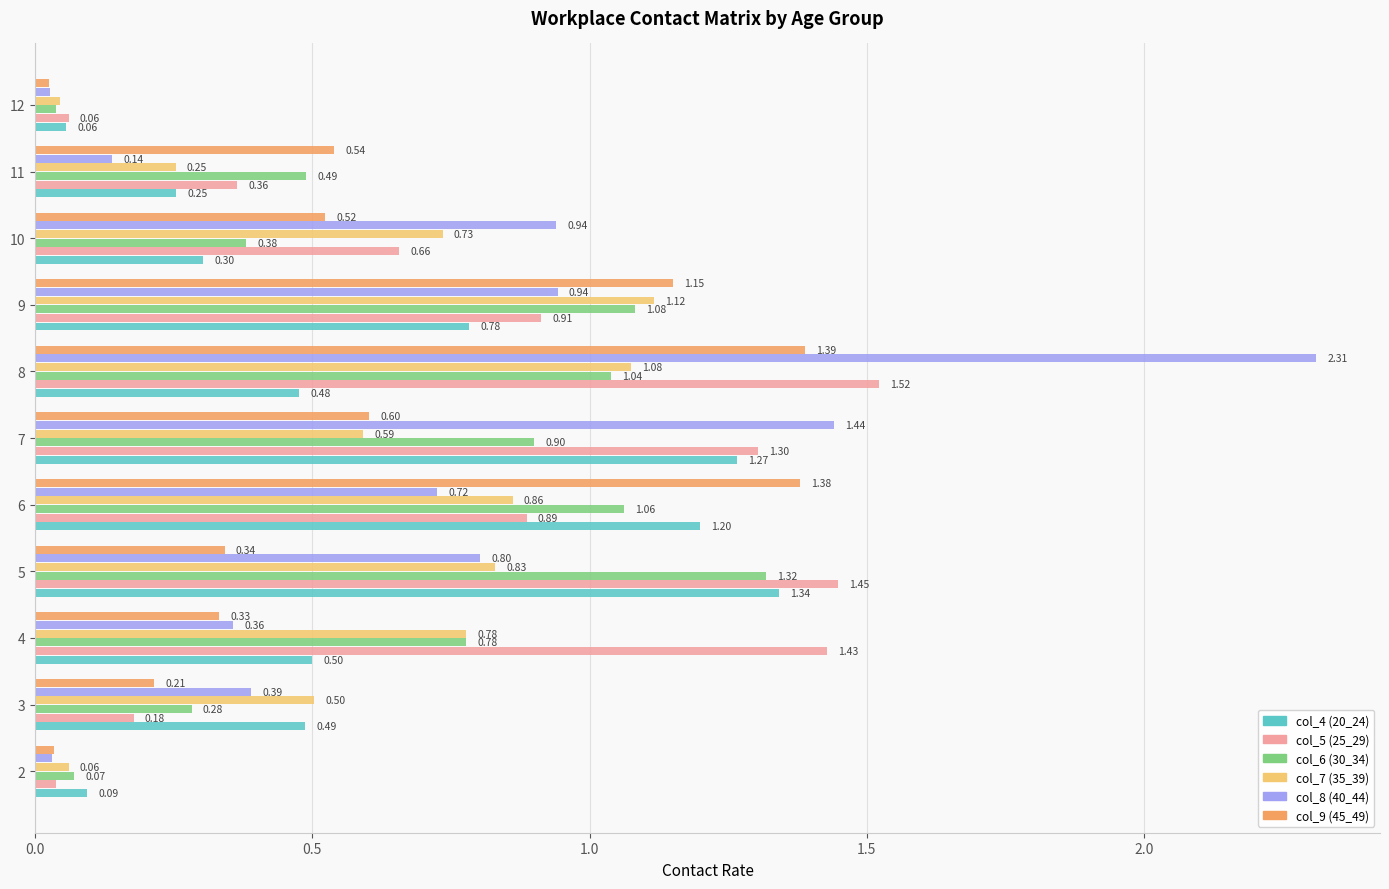

What is the average value of the col_9 (45_49) series?

0.6